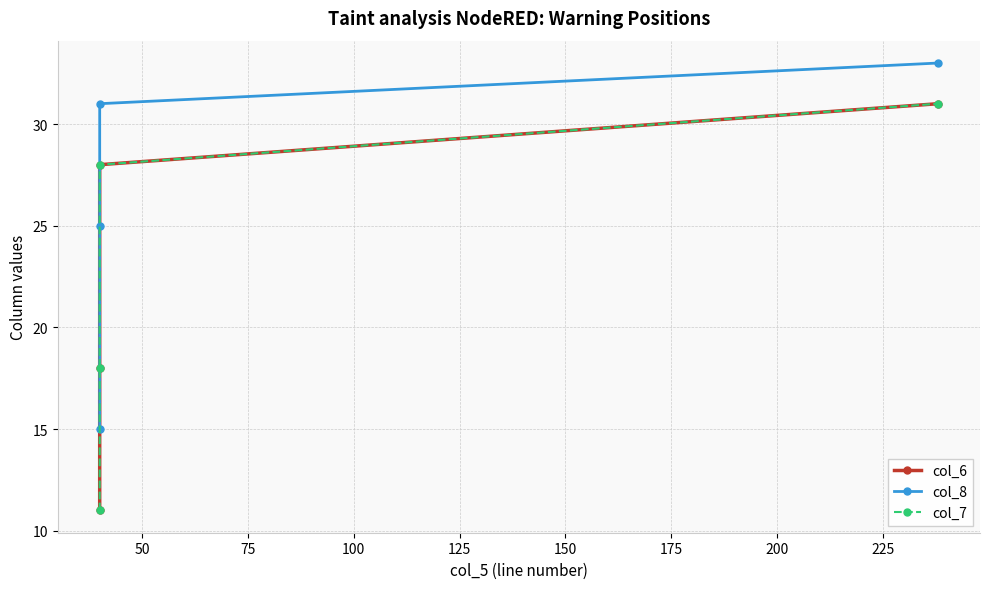

Which series has the largest total across all categories?

col_8